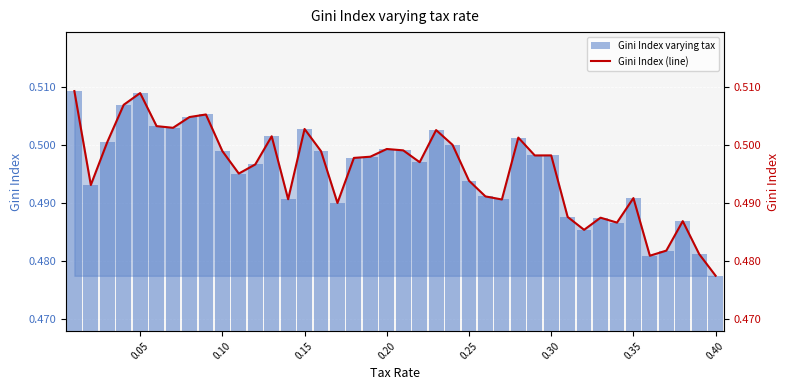

Count the Gini Index varying tax values in the range 0 to 1.

40